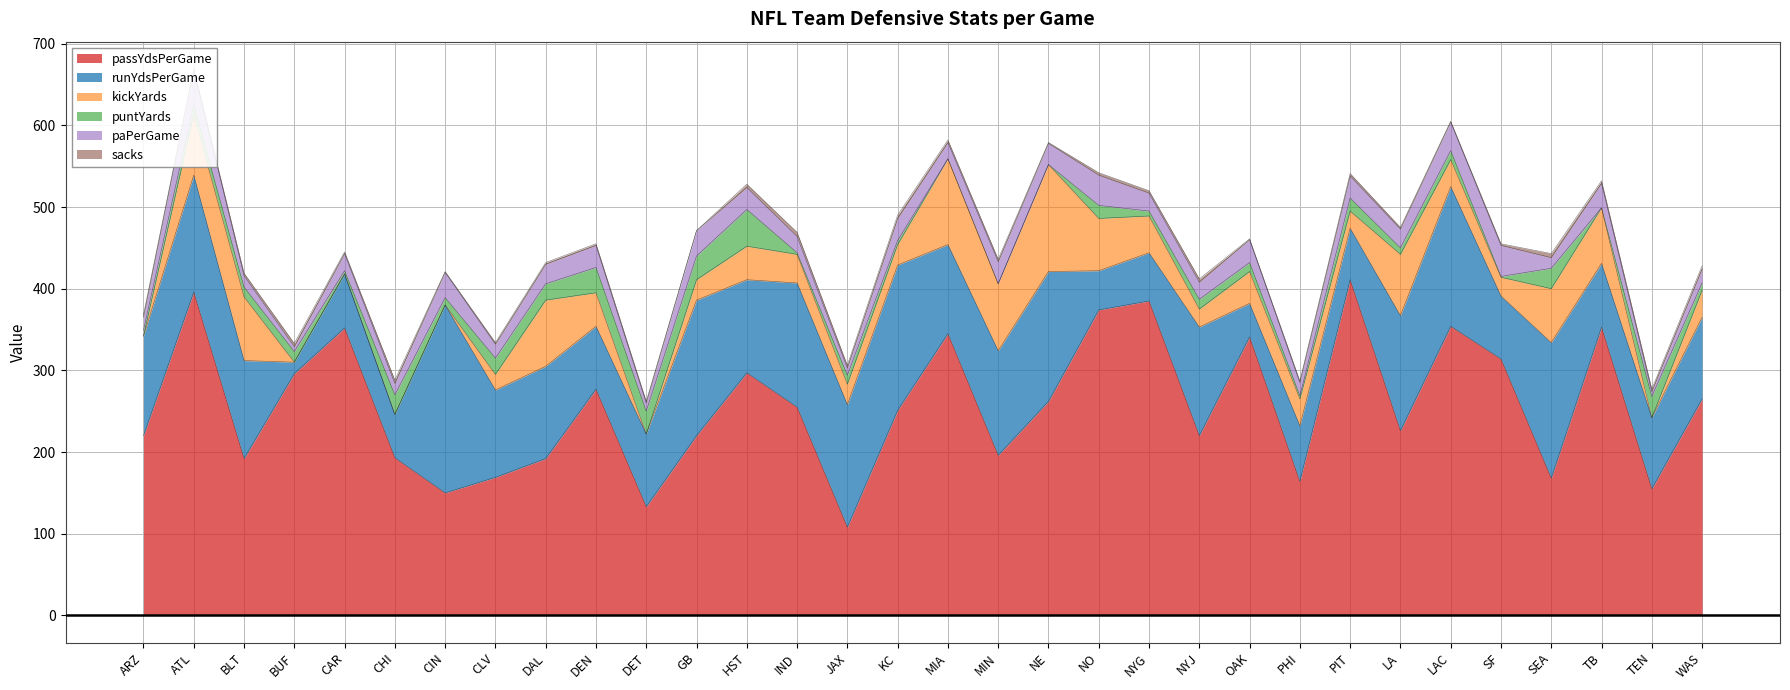

At which category is the sum across all series the highest?

ATL